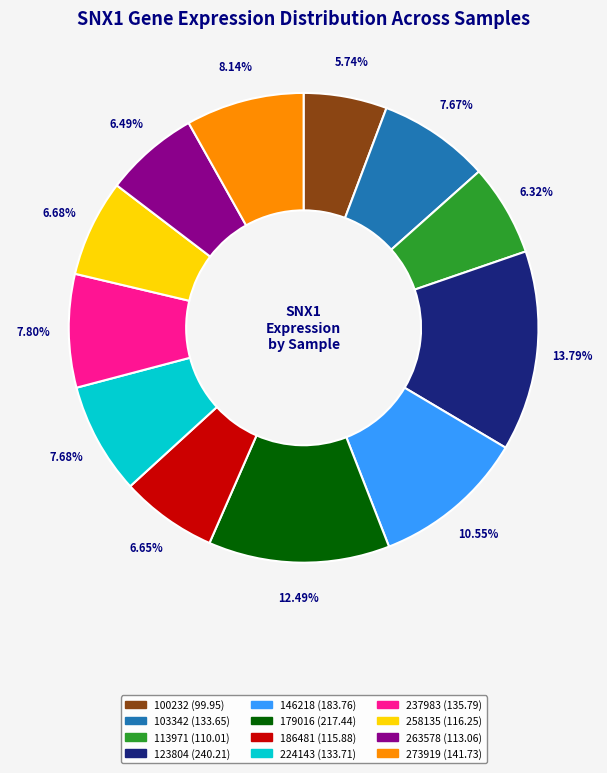

To the nearest percent, what percentage of the pie is 146218?

11%